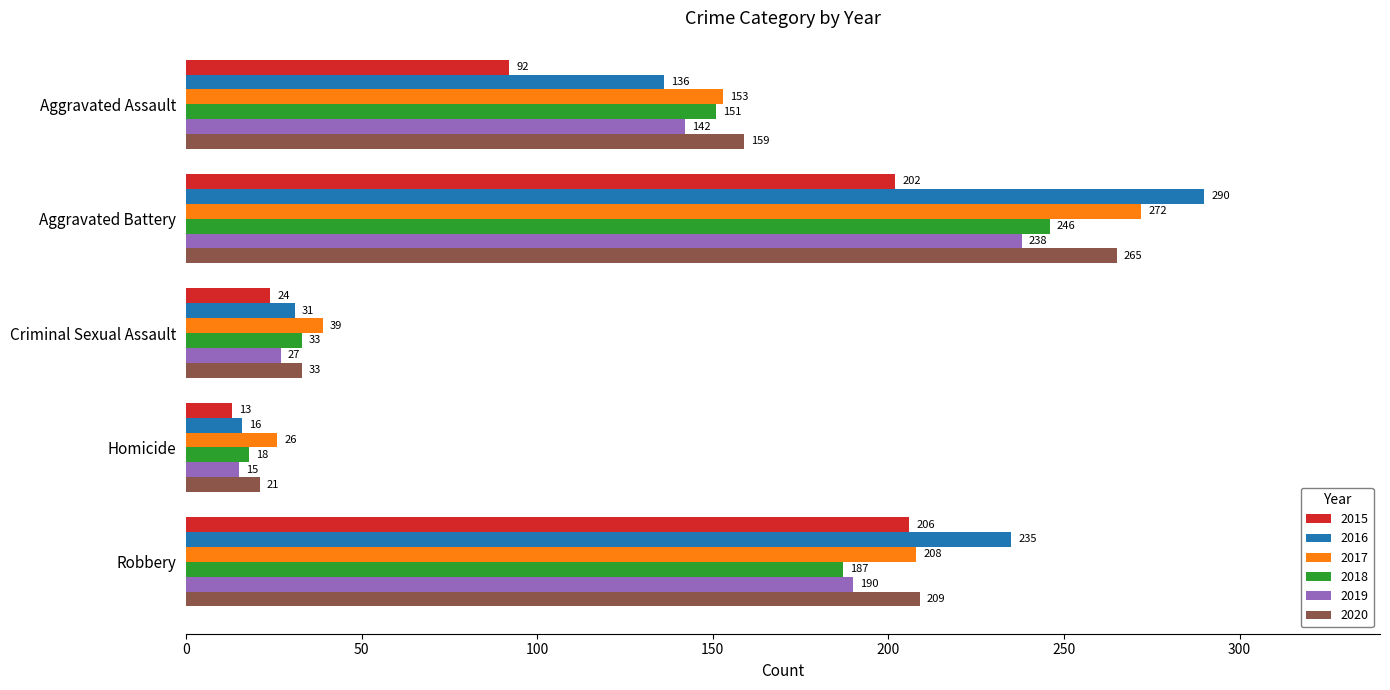

What is the lowest value of the 2018 series?

18